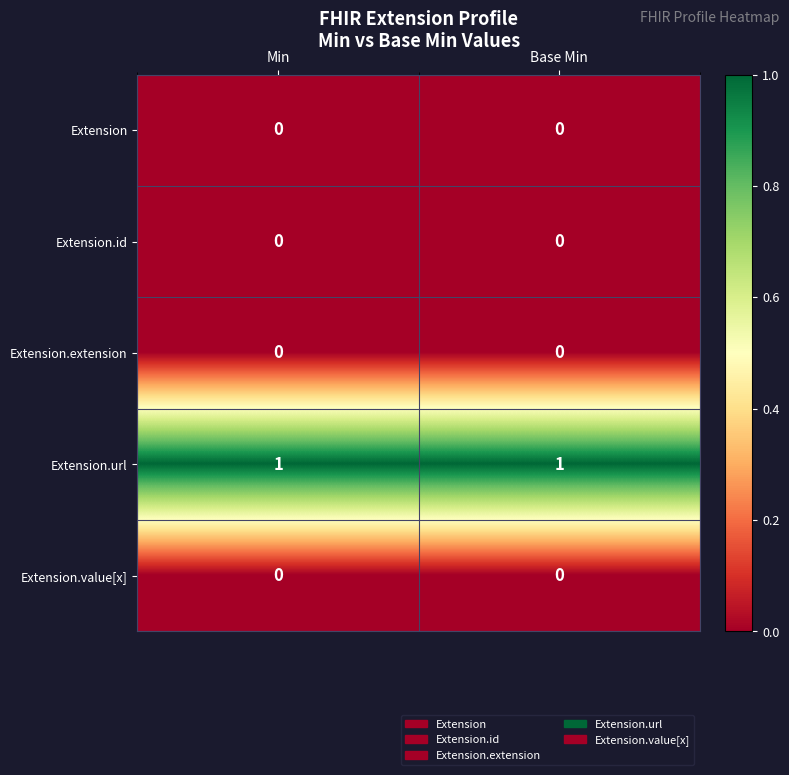

Is it true that Extension.url equals 0 at Base Min?

False